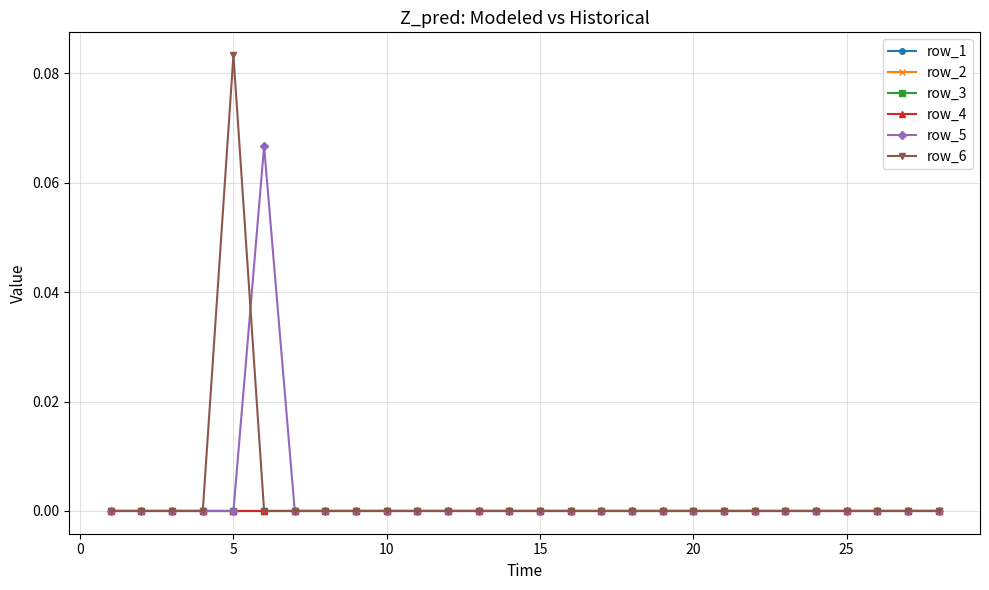

Is this an area chart (filled region under the line)?

No